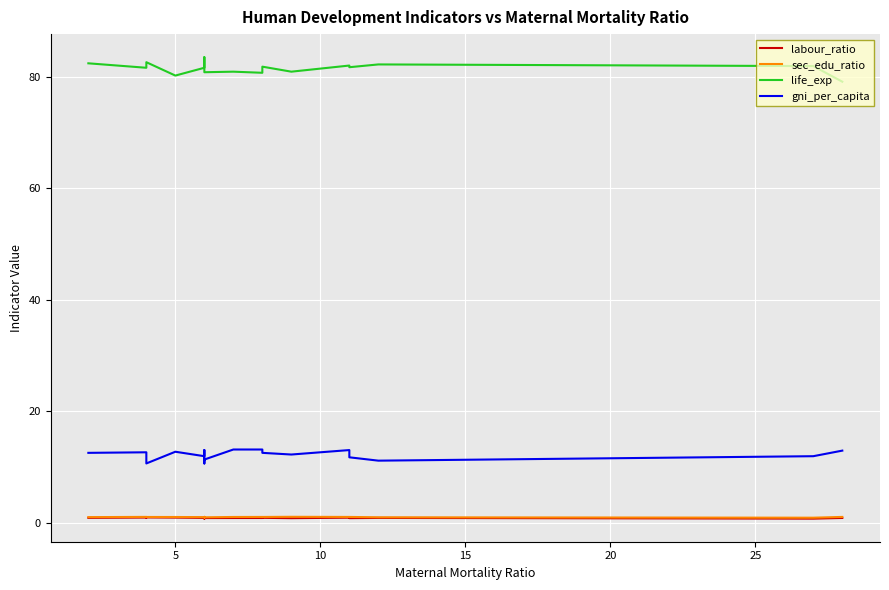

What is the minimum value for labour_ratio?

0.7